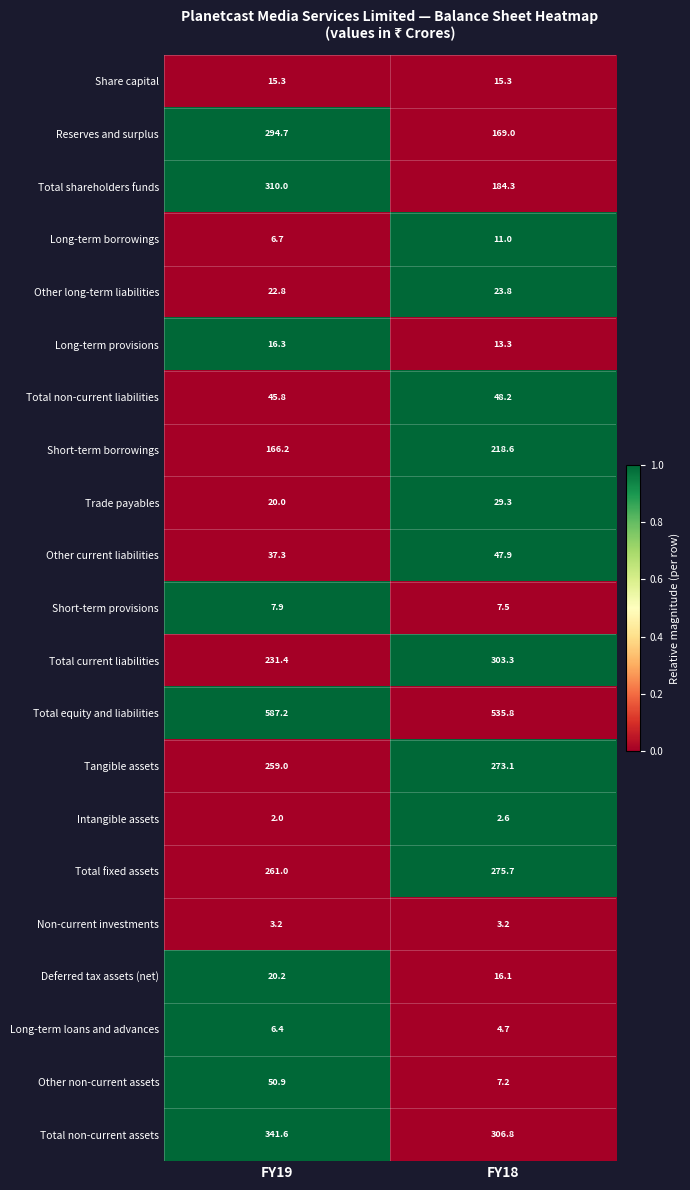

Is the value of Long-term borrowings at FY19 greater than the value of Long-term loans and advances at FY19?

Yes